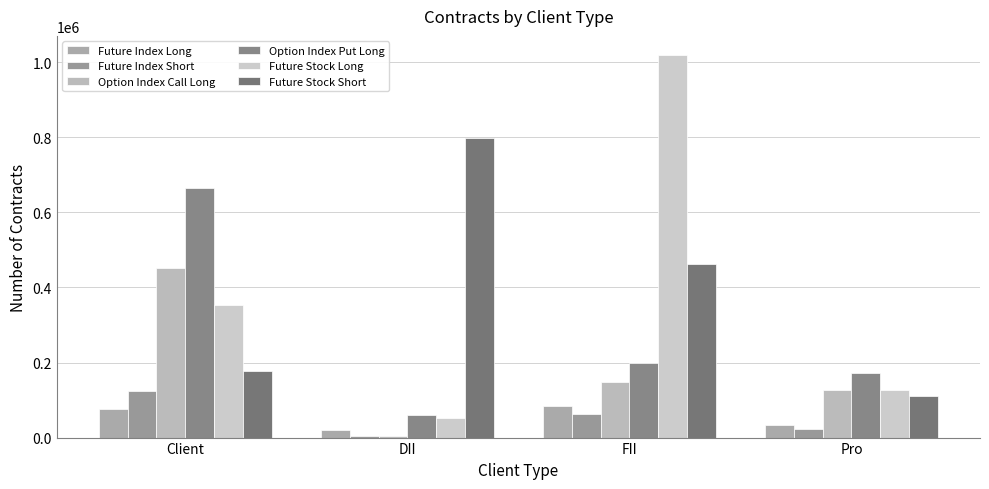

What are all the series names shown in the legend?

Future Index Long, Future Index Short, Option Index Call Long, Option Index Put Long, Future Stock Long, Future Stock Short